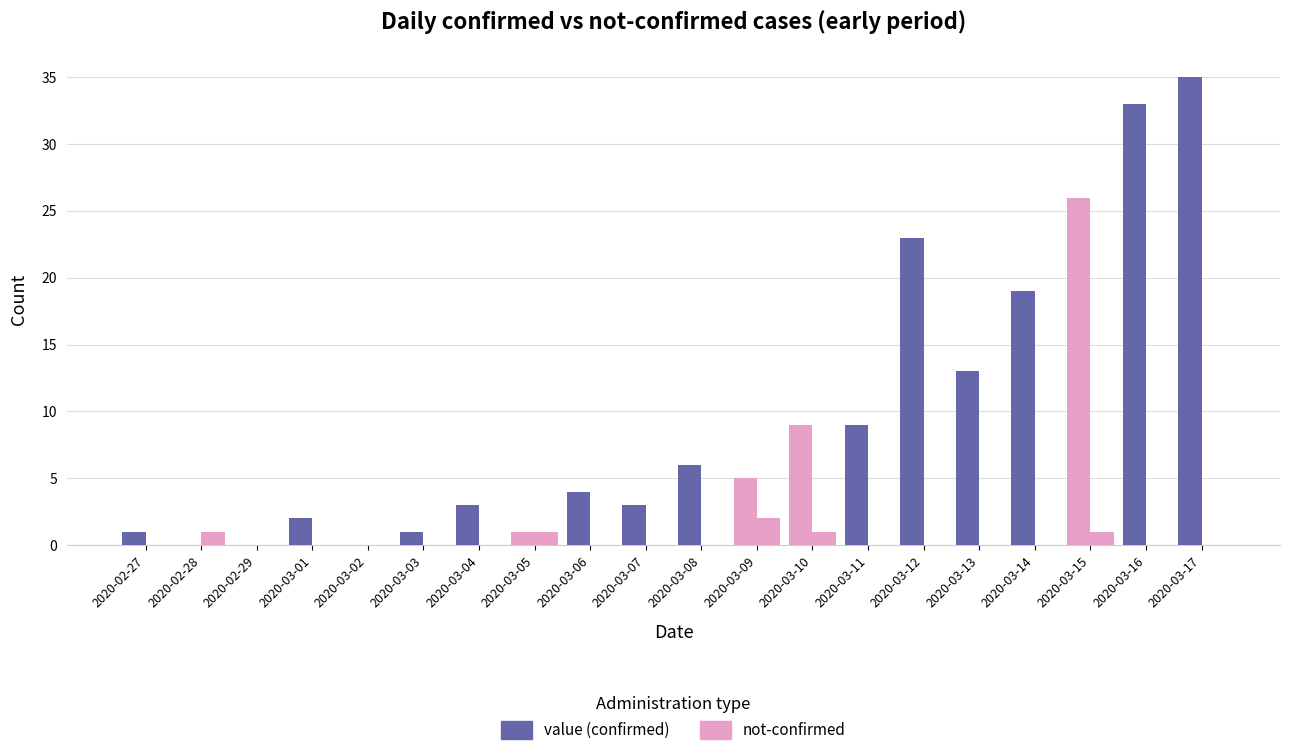

At 2020-03-04, list the series in order from largest to smallest.

value, not-confirmed